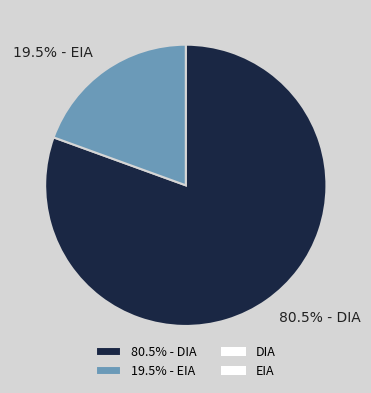

What is the total percentage of 19.5% - EIA and 80.5% - DIA?

100.0%